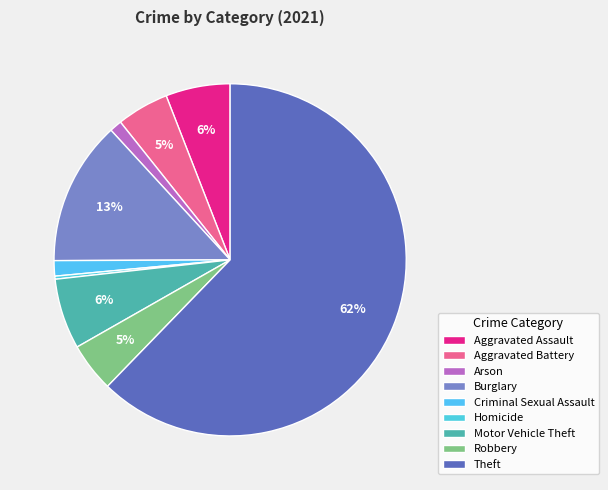

Is Theft the majority of the pie?

Yes